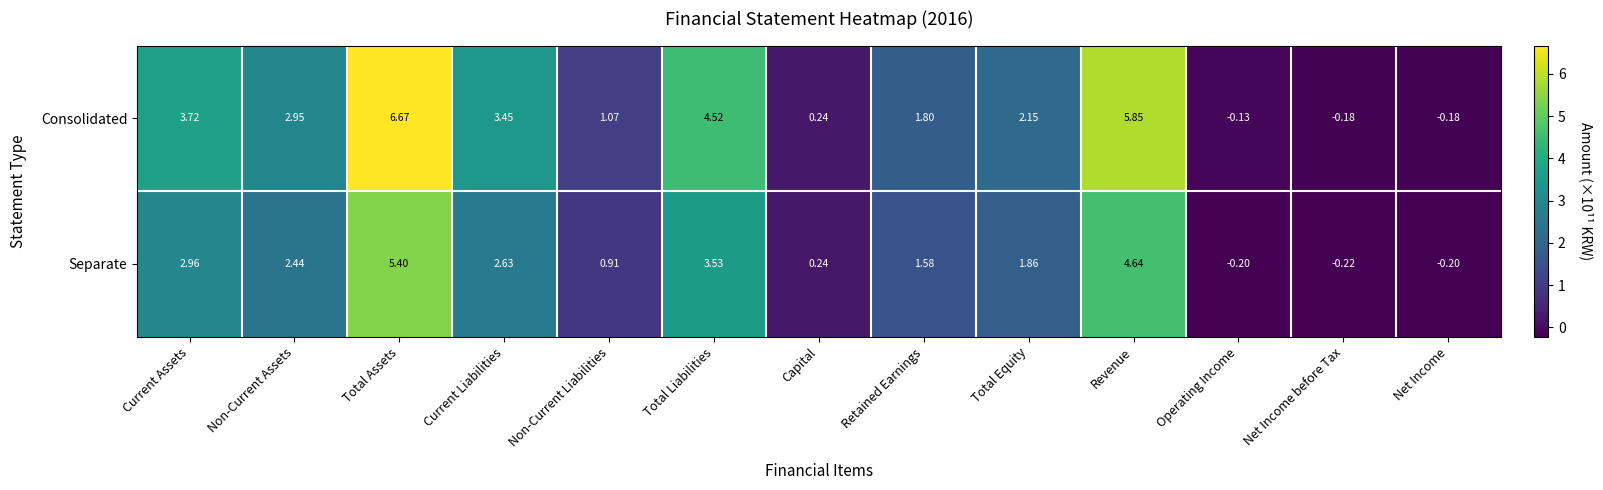

How many categories are shown in the chart?

13